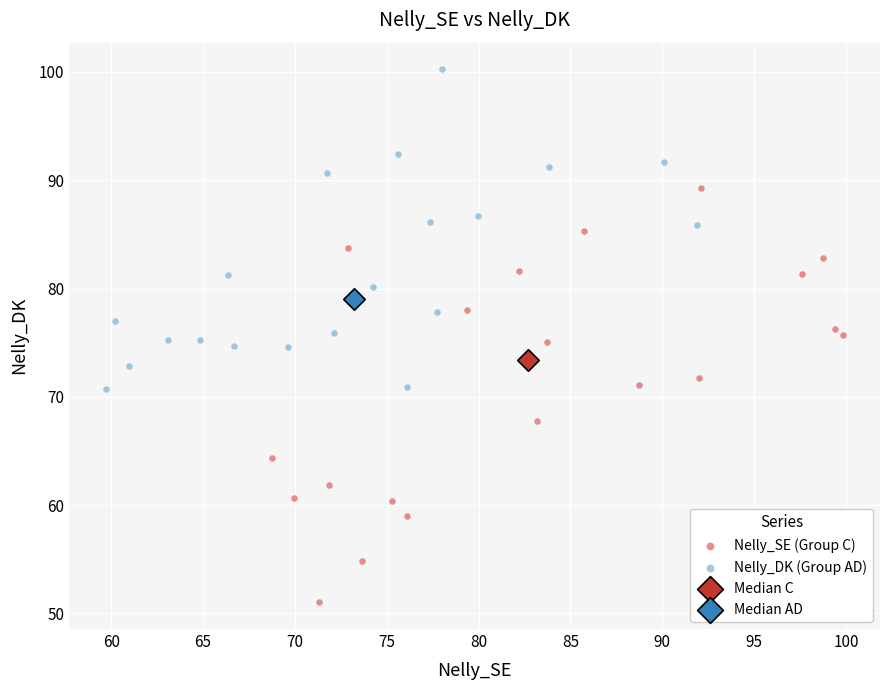

What are all the series names shown in the legend?

Nelly_SE (Group C), Nelly_DK (Group AD), Median C, Median AD